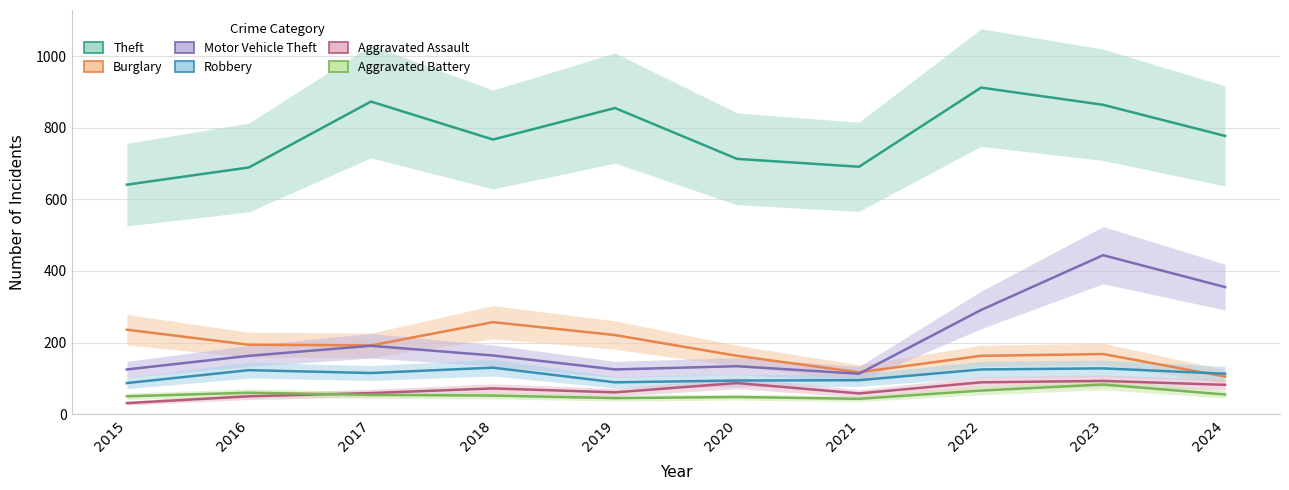

What is the value of the Aggravated Assault point at the 3rd from the left?

59